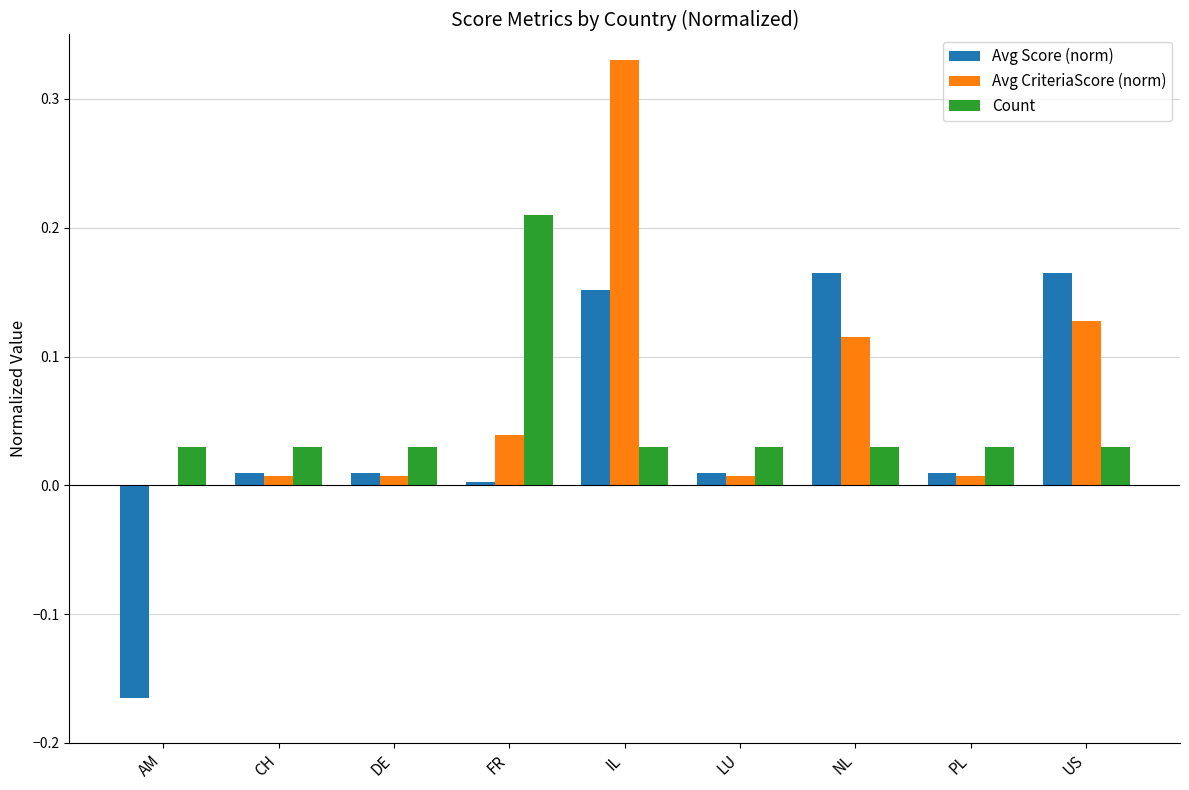

Is the value of Avg Score (norm) at NL greater than the value of Count at NL?

Yes